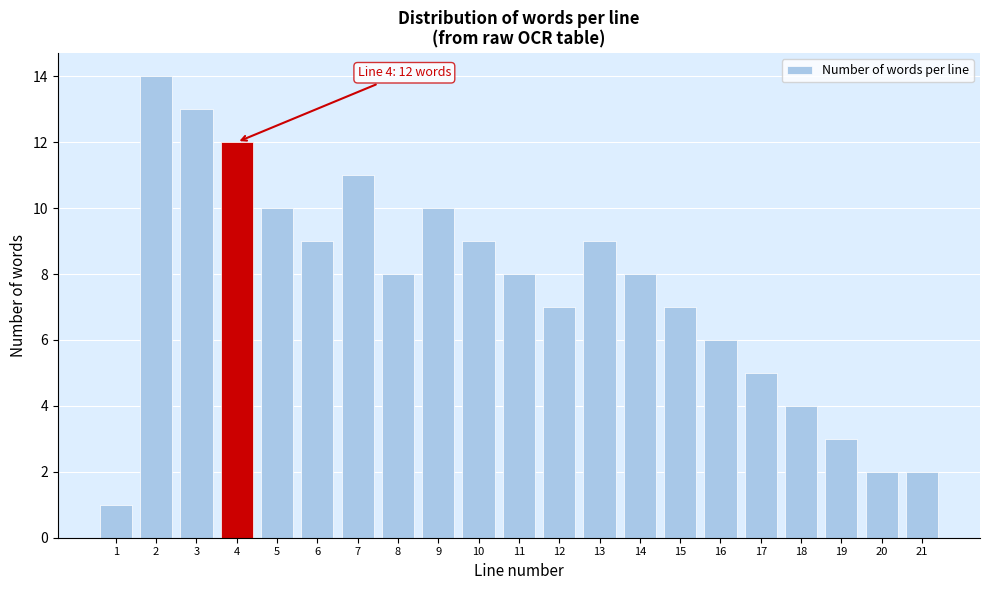

Reading left to right, what are all the values shown in this chart?

1	14	13	12	10	9	11	8	10	9	8	7	9	8	7	6	5	4	3	2	2